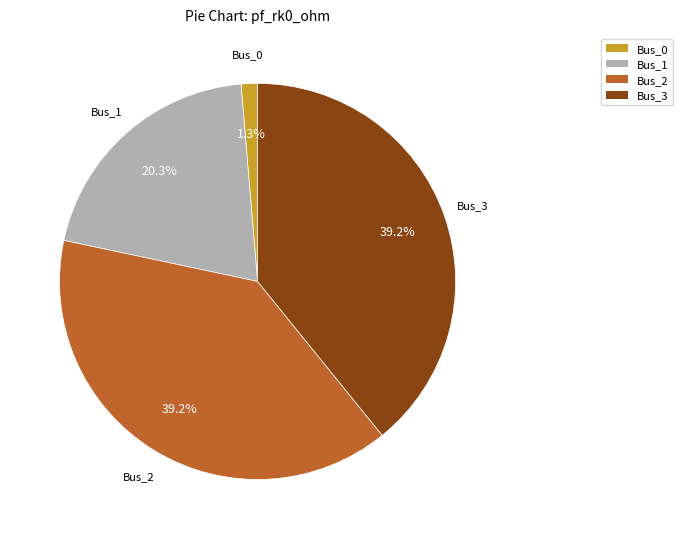

What is the smallest slice in the pie chart?

Bus_0